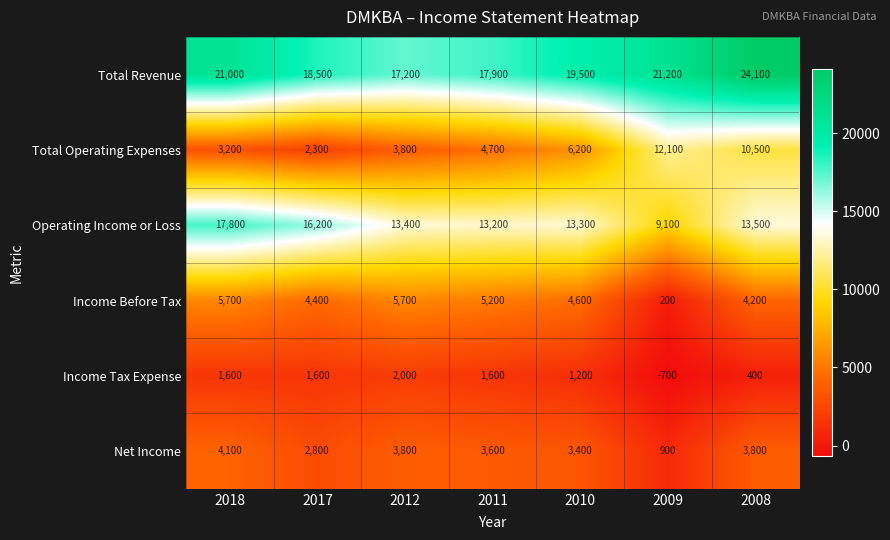

At how many categories does at least one series exceed 9872?

7